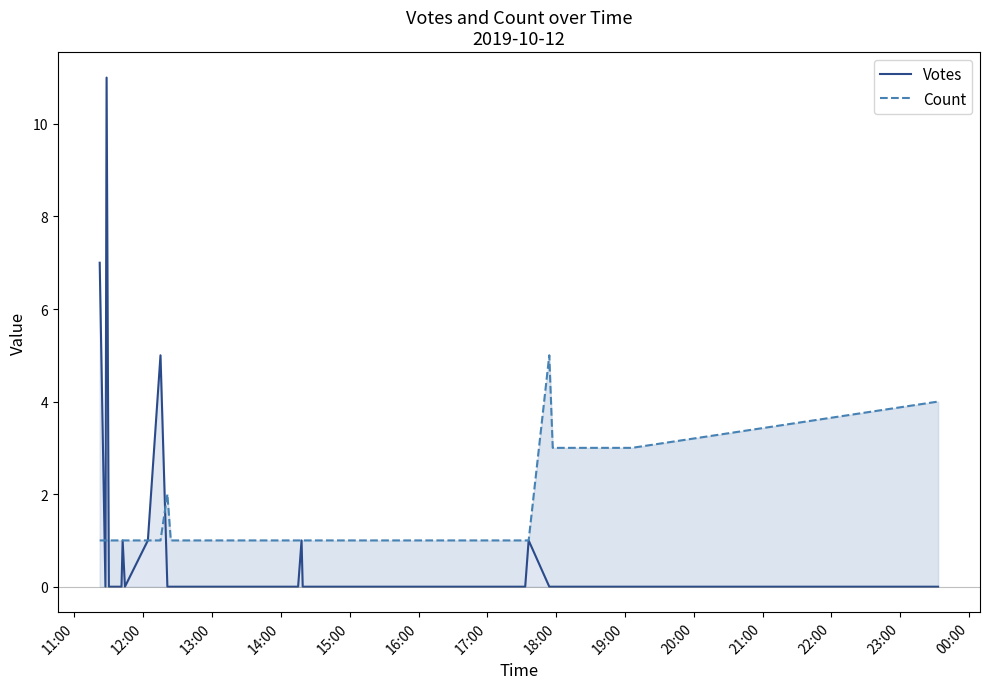

Which series has the largest total across all categories?

Count